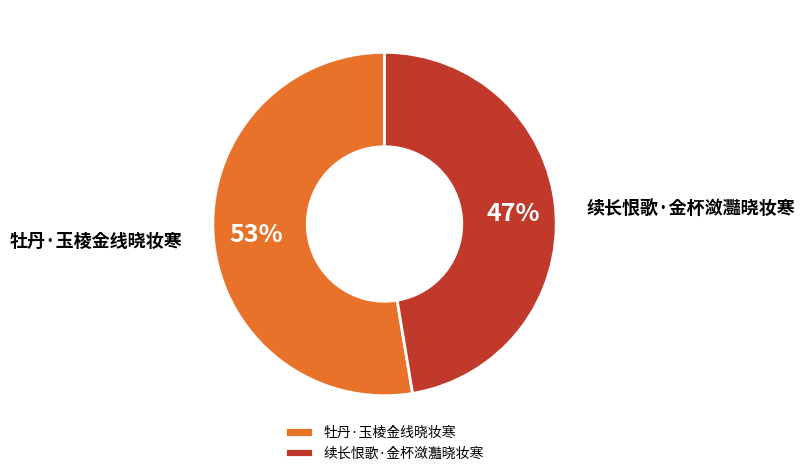

Is it true that 牡丹·玉棱金线晓妆寒 is 63% of the pie?

False